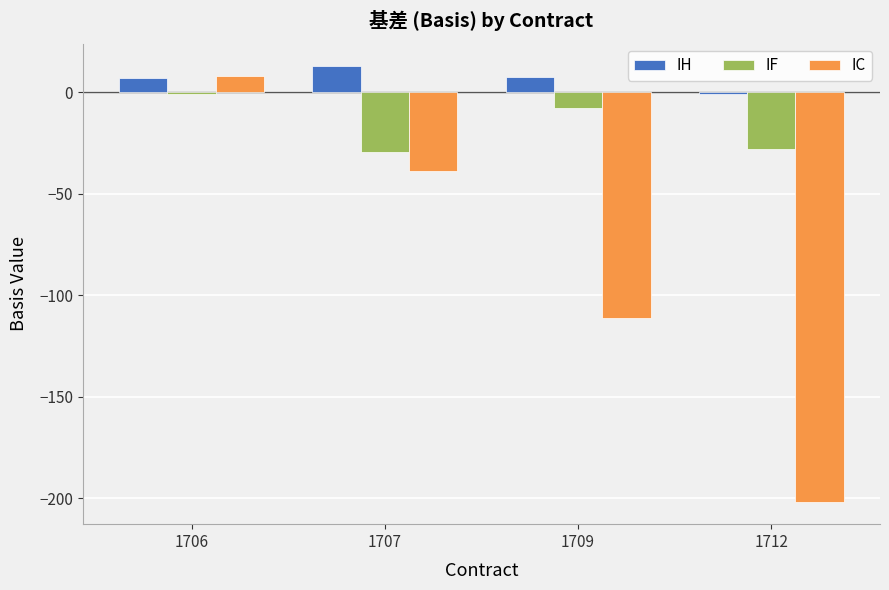

Which series has the largest total across all categories?

IH